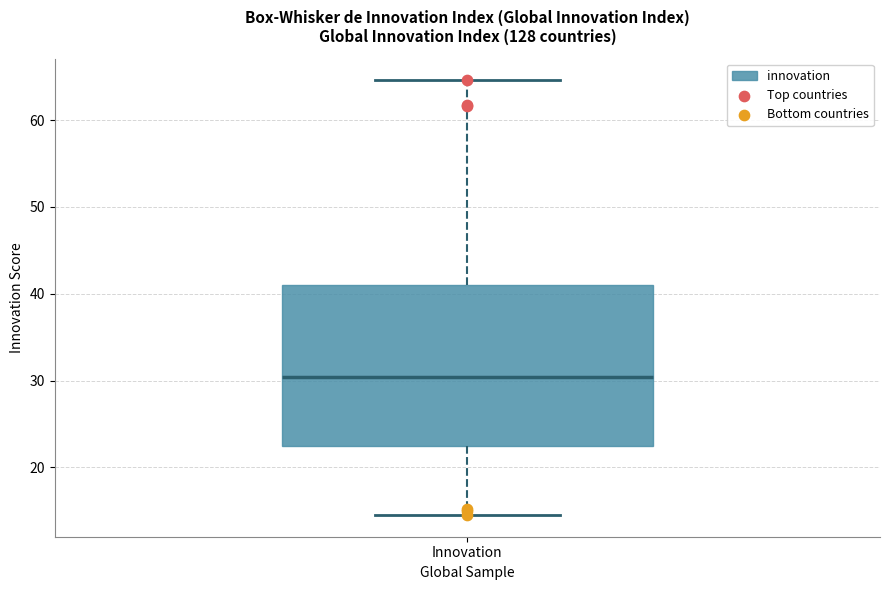

Where is the lower edge of the box for Innovation on the y-axis? The values are not printed on the chart, so give them approximately, as read against the axis.

22